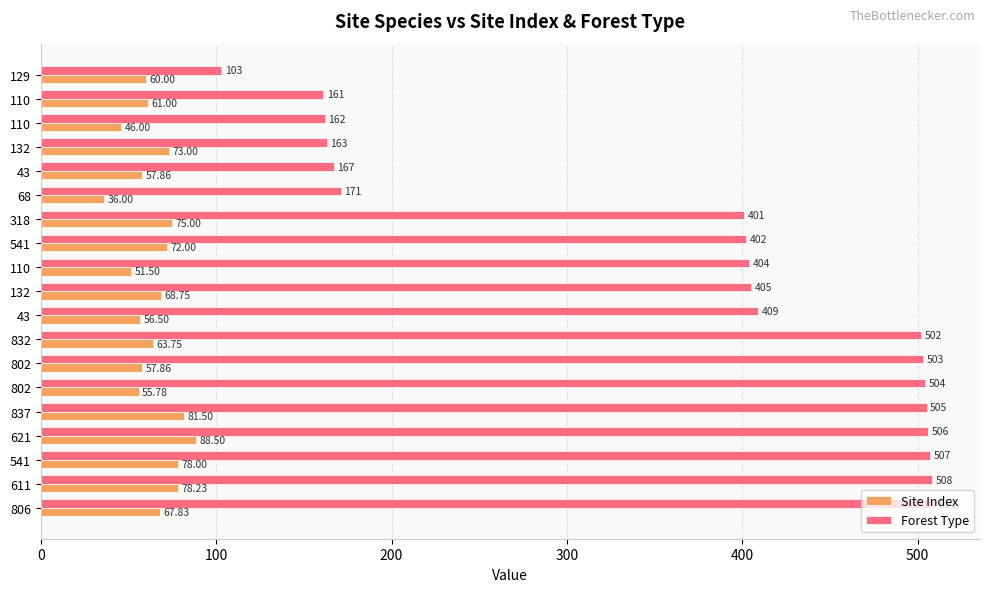

What position from the left is 100?

2